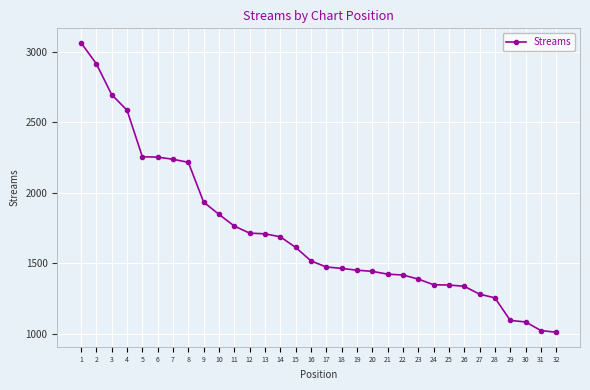

Which has a higher value, 24 or 19?

19